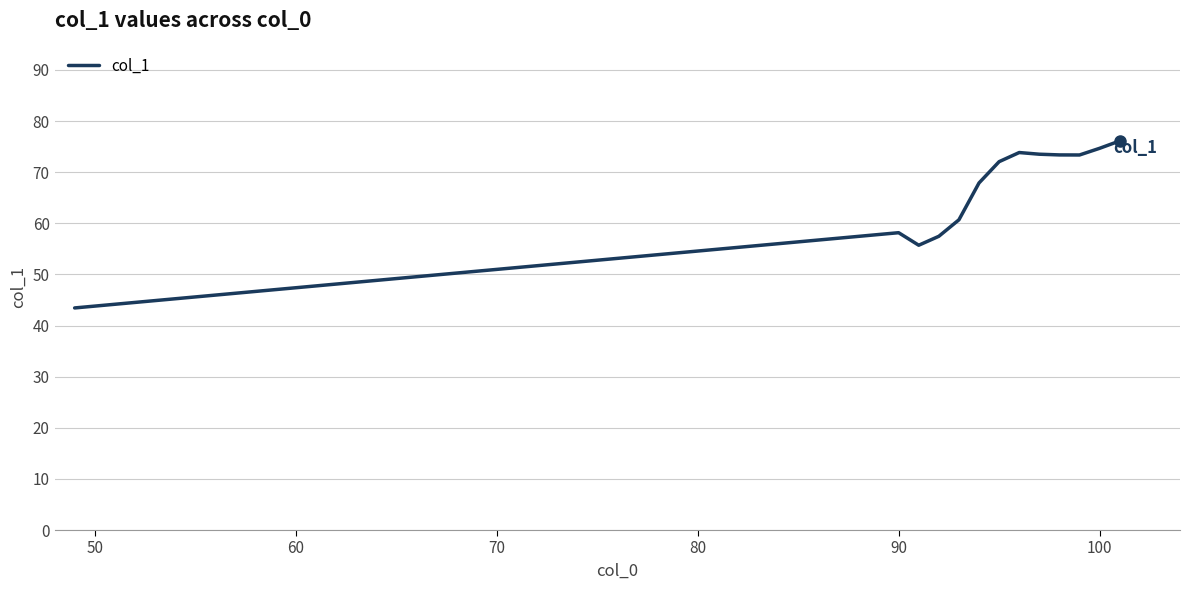

What is the maximum value shown in the chart?

76.1